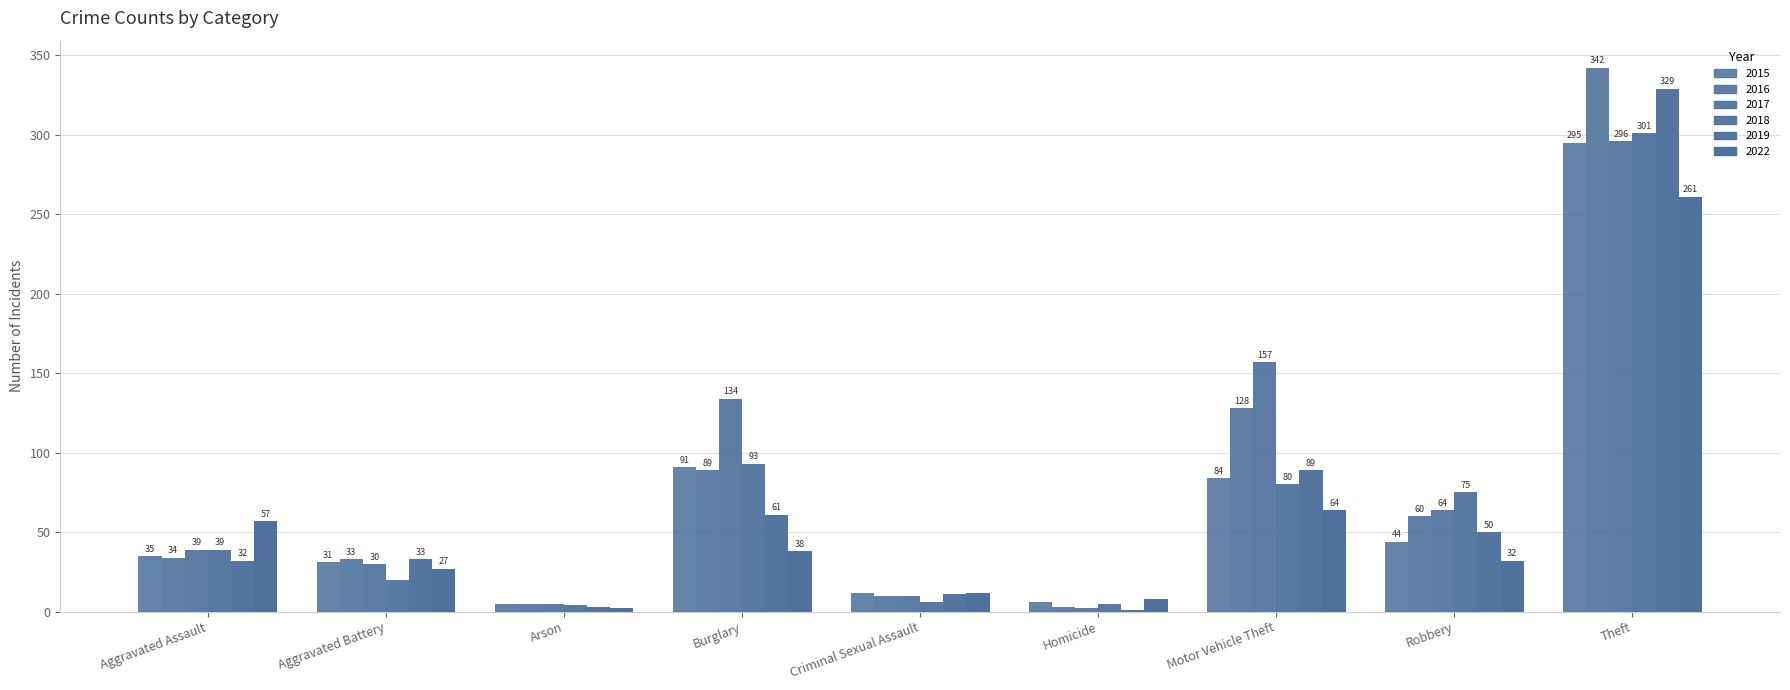

The 2022 series shows 2 at Arson. True or false?

True